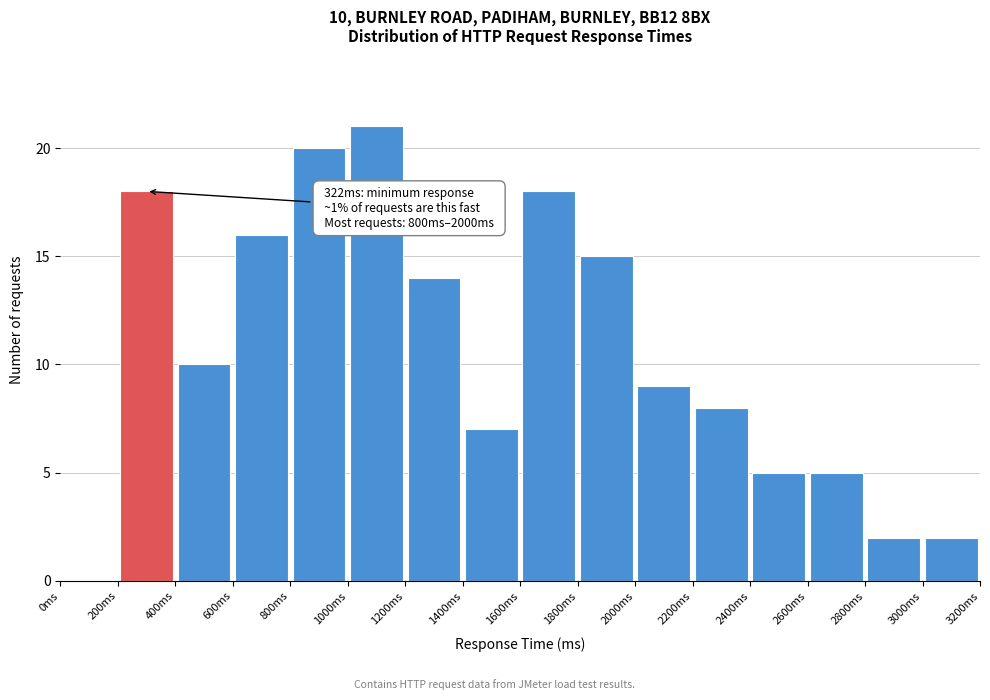

Which range on the x-axis has the tallest bar?

1000 to 1200